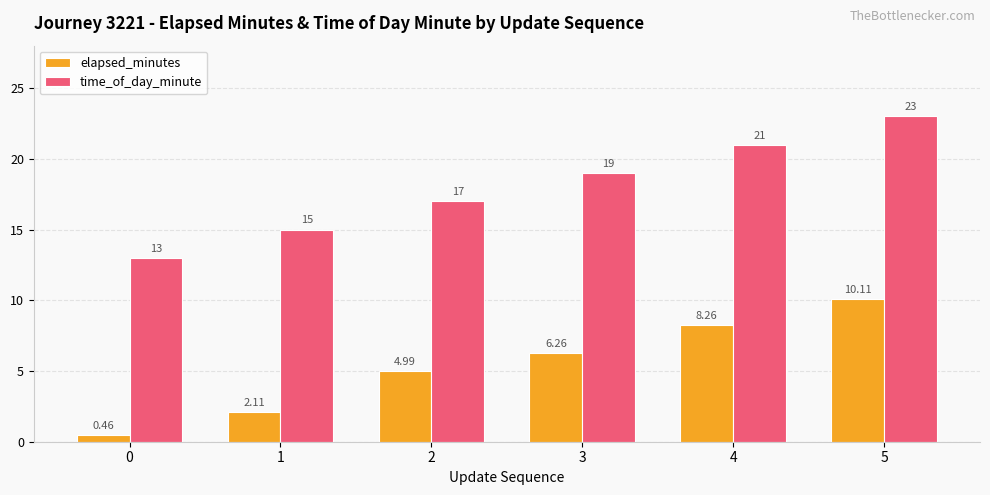

What is the difference between the second highest and second lowest values in the time_of_day_minute series?

6.0